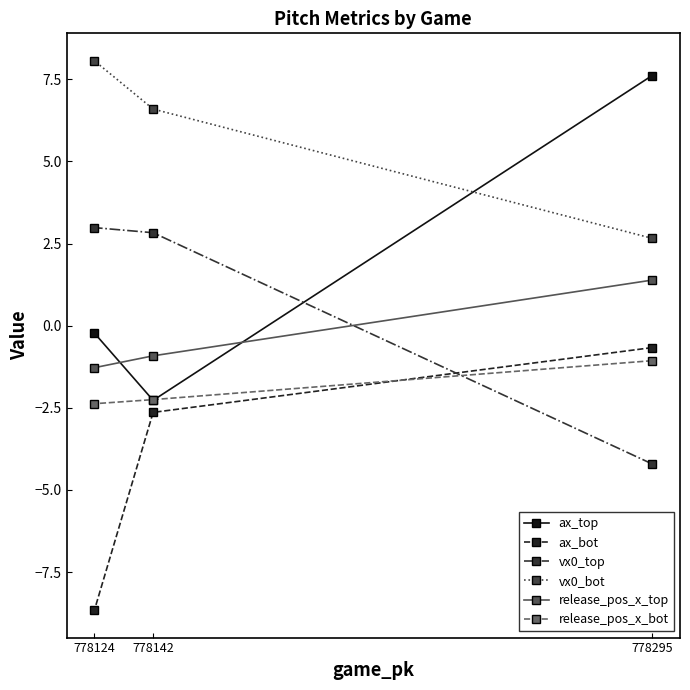

How many series are shown in this chart?

6